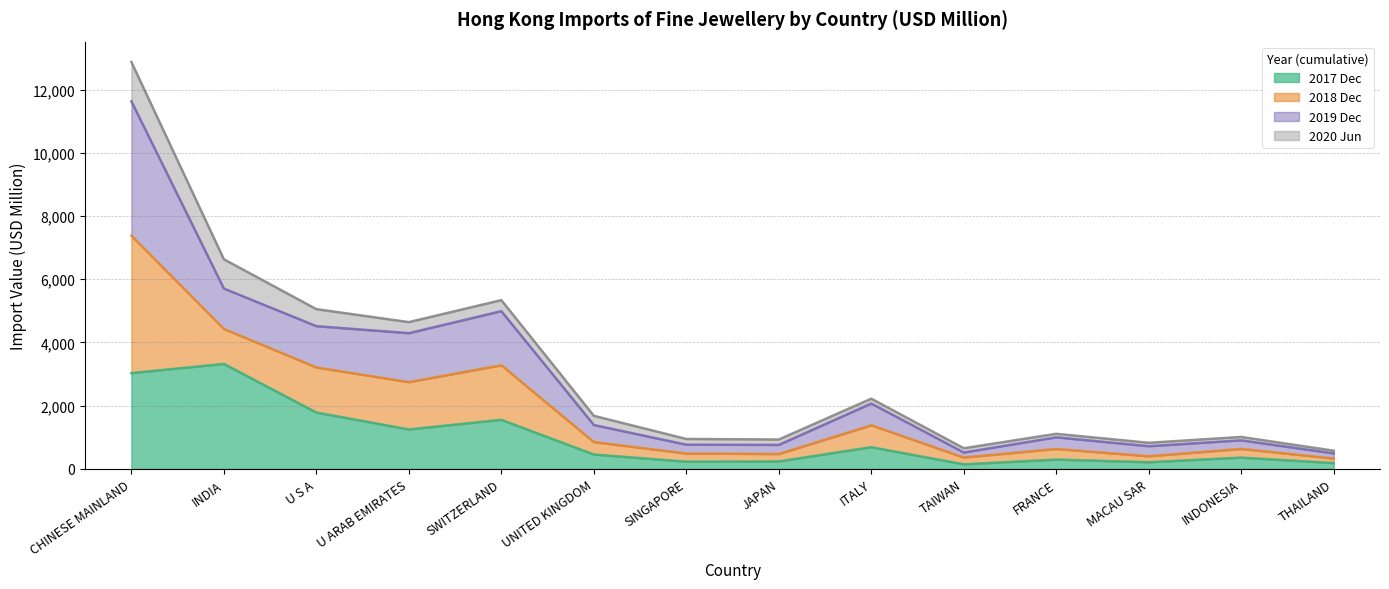

True or false: 201712 and 201912 intersect in this chart.

False